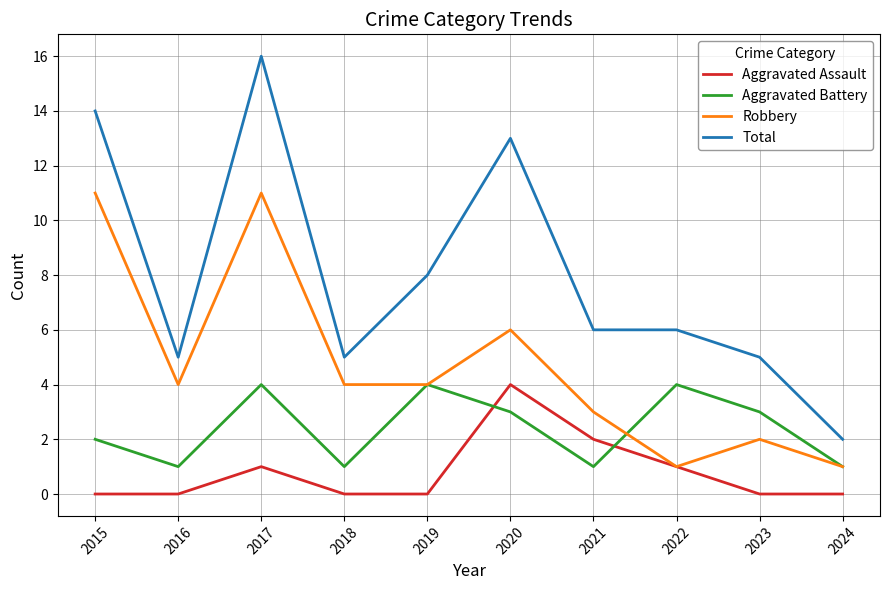

At which category does the chart reach its peak across all series?

2017